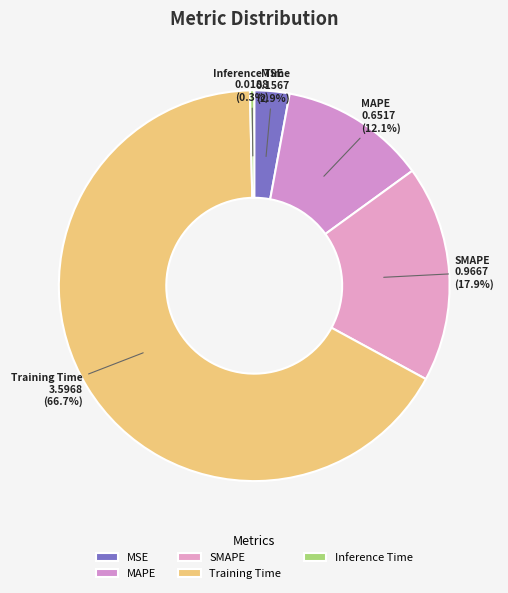

How many segments does this pie chart have?

5